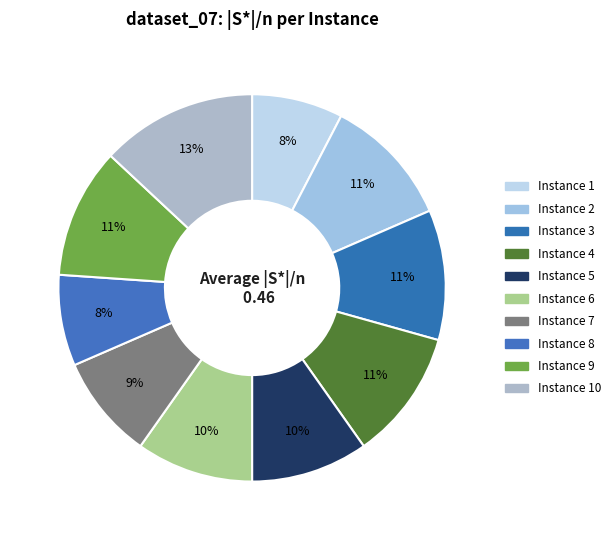

What is the smallest slice in the pie chart?

Instance 1